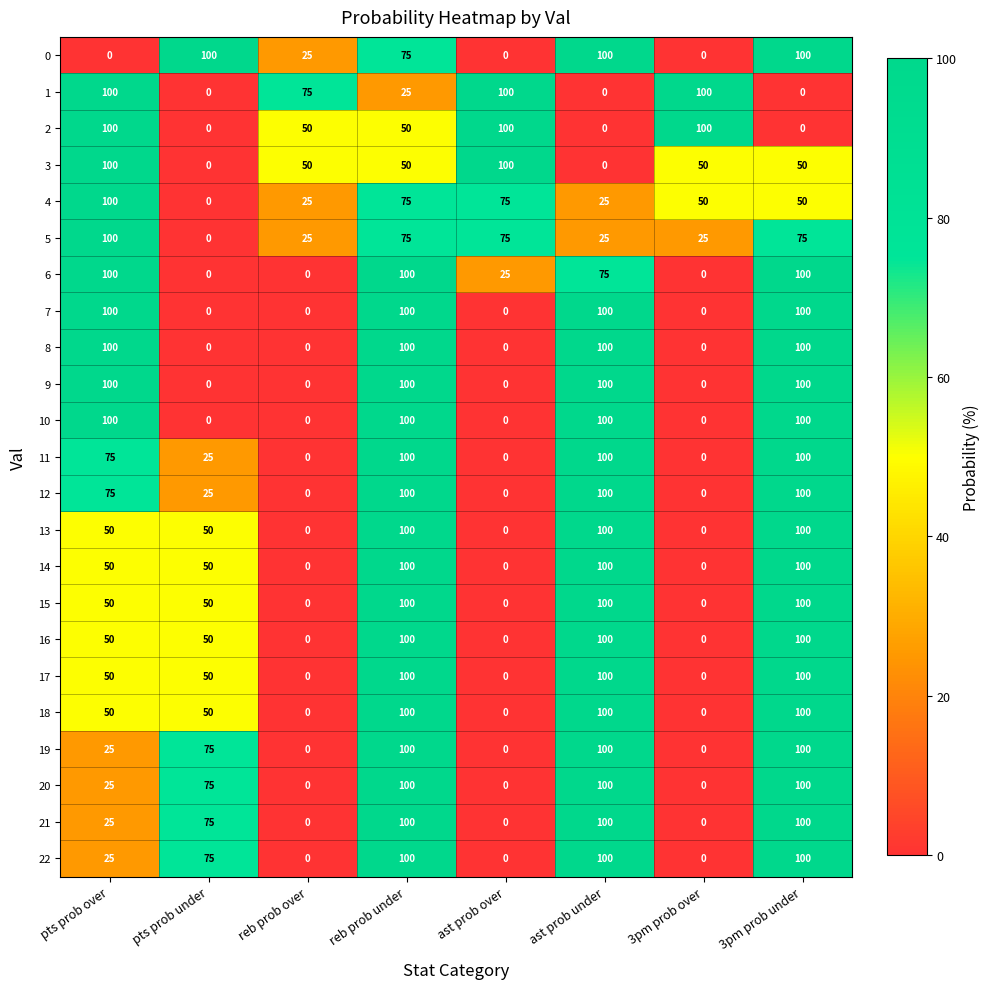

The value of 0 at reb prob over is 25. True or false?

True